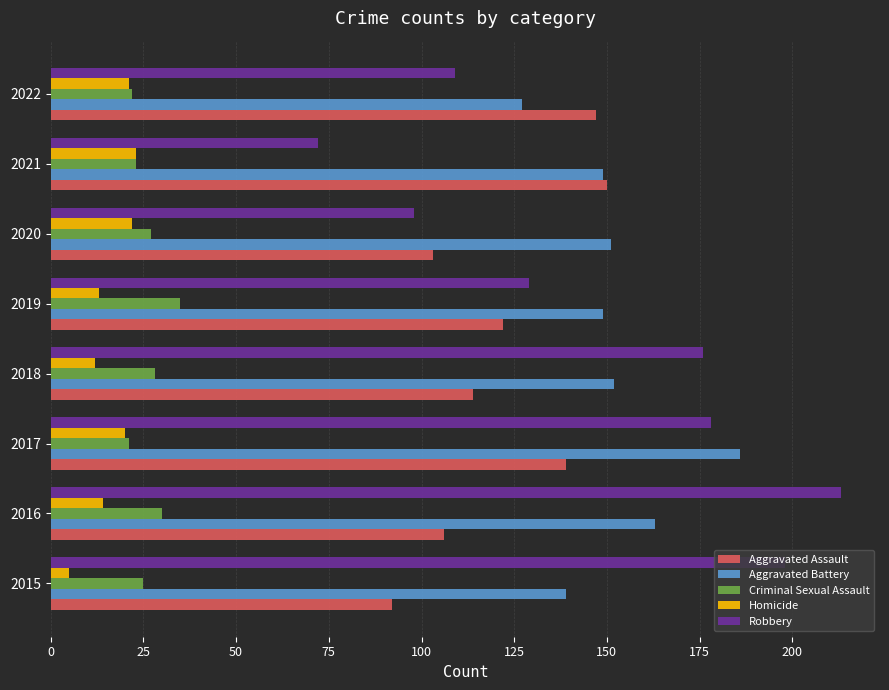

What is the spread (max minus min) of values at 2019?

136